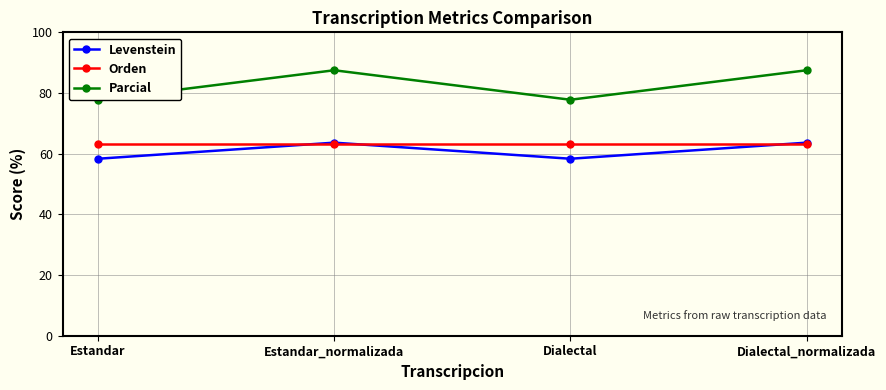

Rank the categories by Levenstein value from highest to lowest.

Estandar_normalizada, Dialectal_normalizada, Estandar, Dialectal